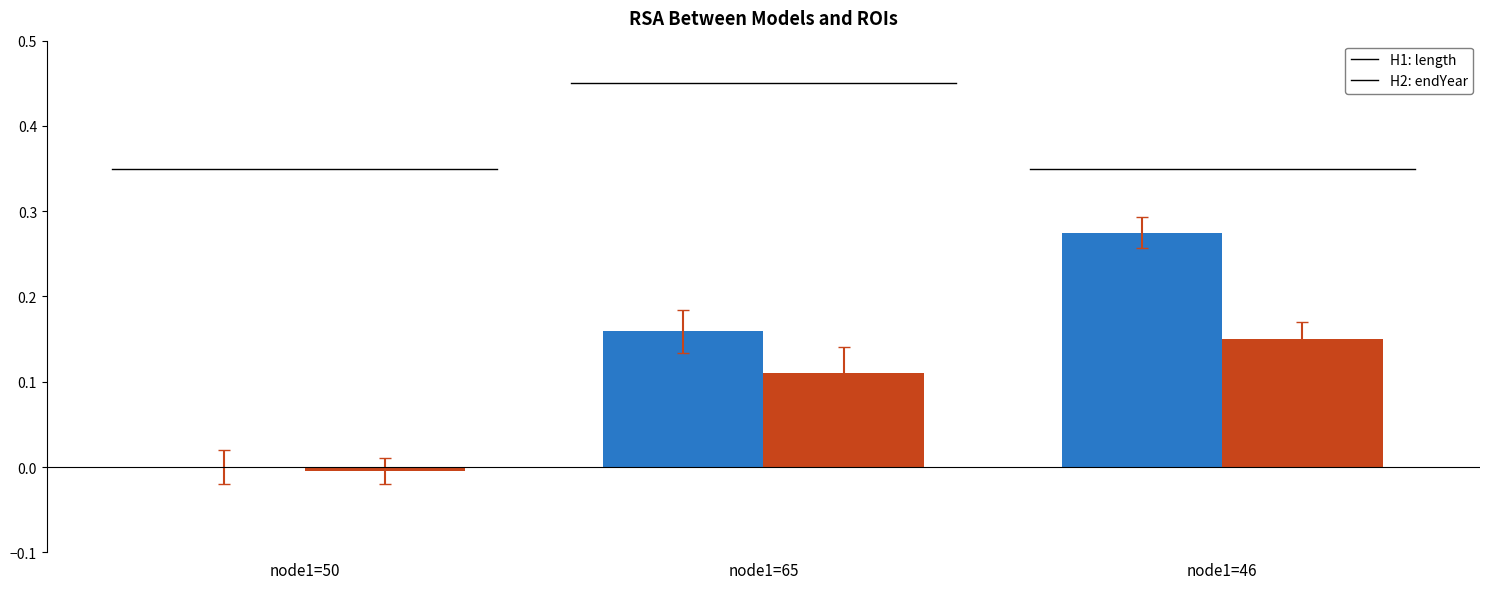

Which category has the highest value across all series?

node1=46